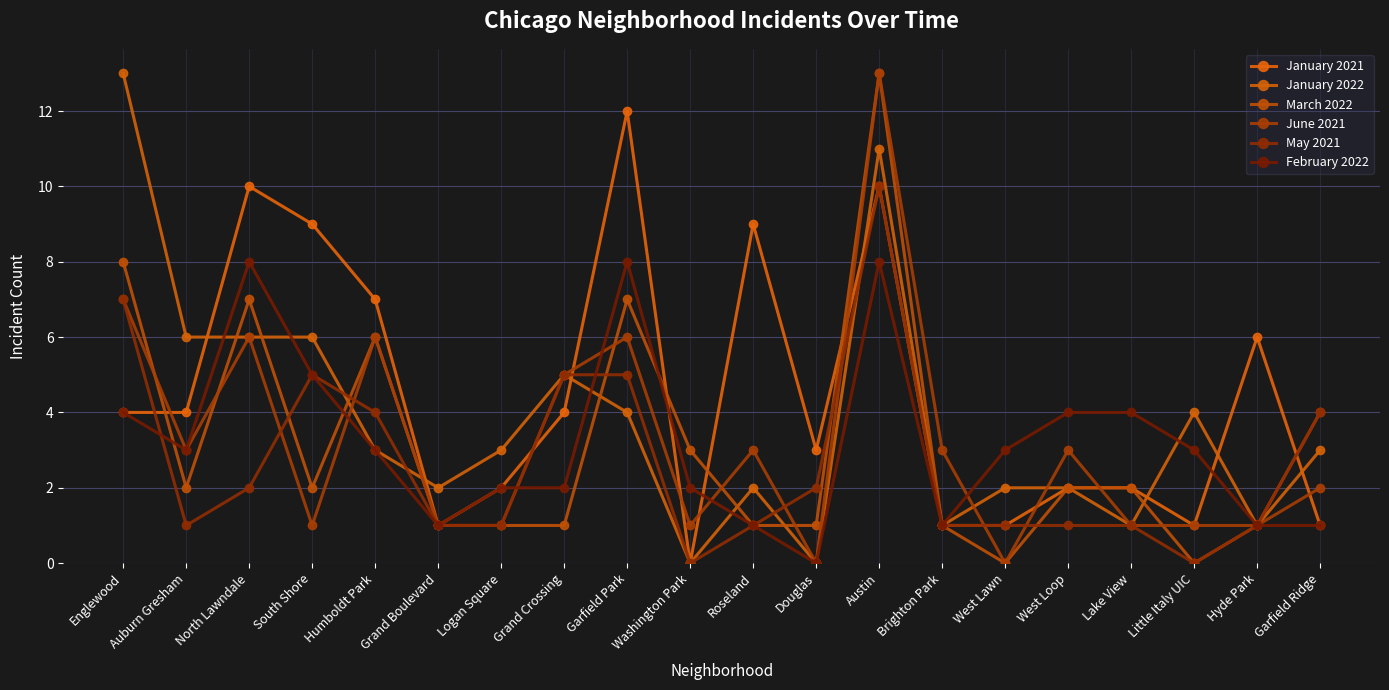

What is the sum of the January 2021 values at Austin and Washington Park?

10